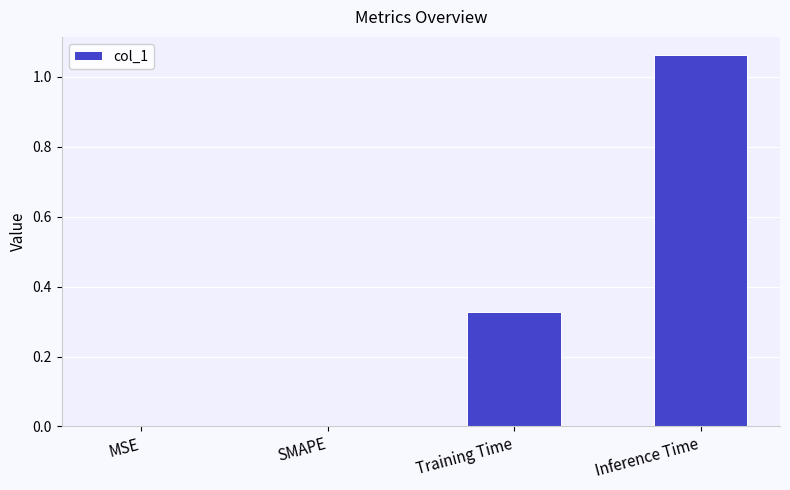

What is the sum of all values?

1.4